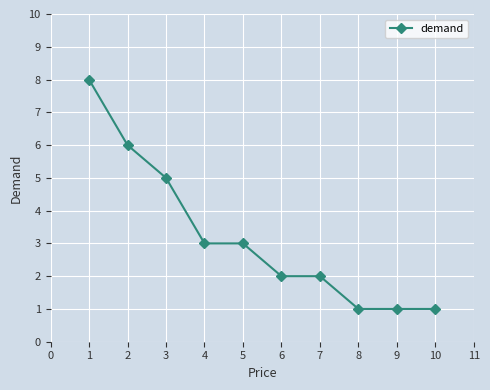

What is the greatest value displayed?

8